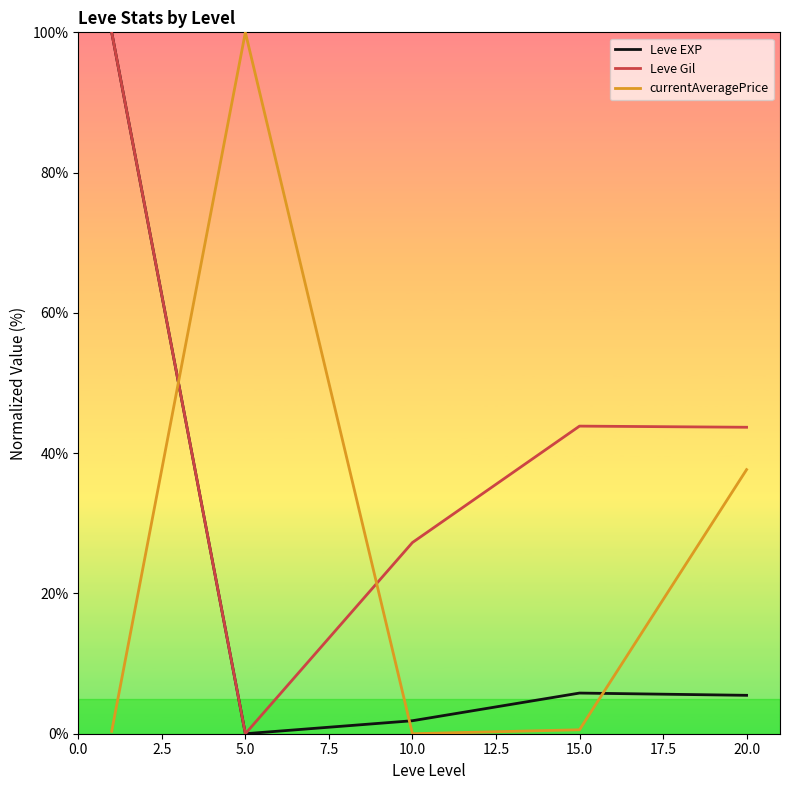

True or false: Leve EXP has more than 1 points higher than both neighbors.

False